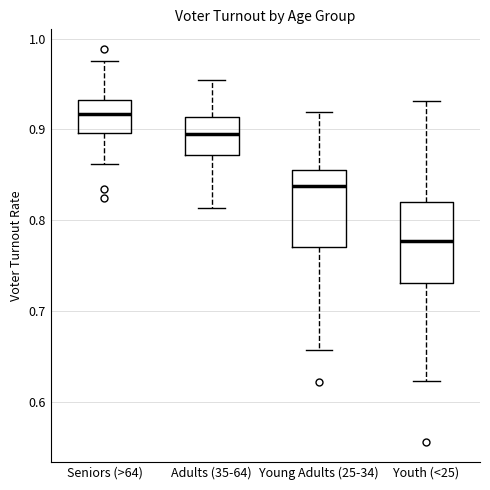

Where does the median line of the box for Seniors (>64) sit on the y-axis? The values are not printed on the chart, so give them approximately, as read against the axis.

0.92